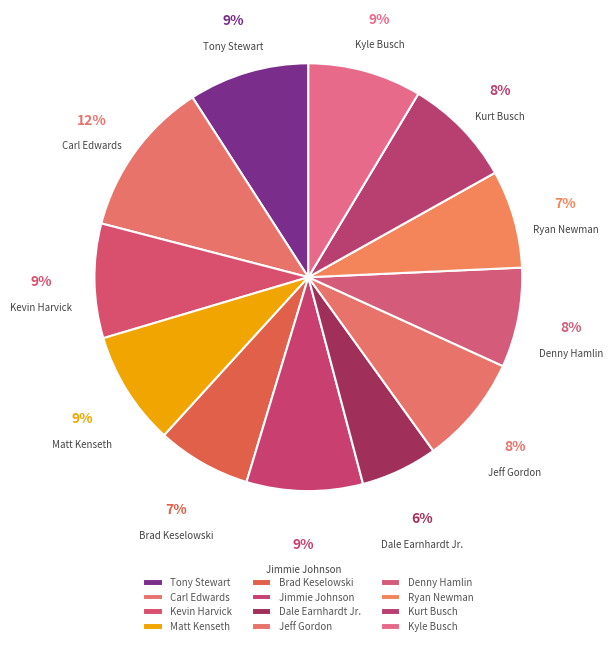

Which slice is the smallest?

Dale Earnhardt Jr.